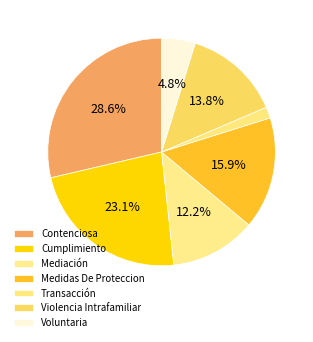

Rank the categories by value from lowest to highest.

Transacción, Voluntaria, Mediación, Violencia Intrafamiliar, Medidas De Proteccion, Cumplimiento, Contenciosa